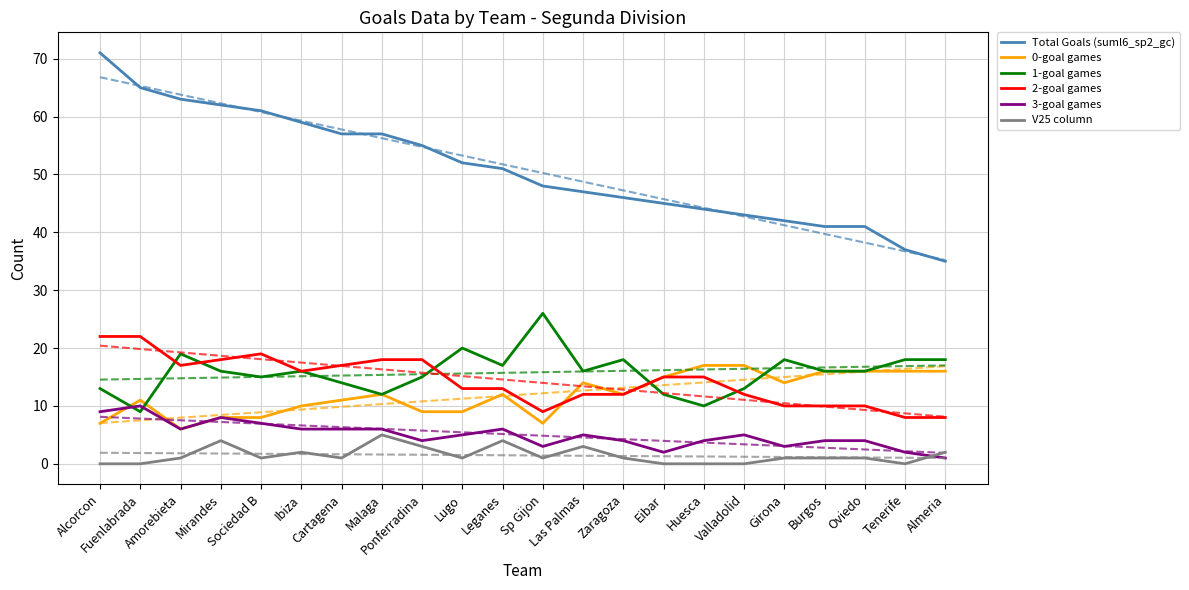

Is it true that V25 column equals 1 at Amorebieta?

True